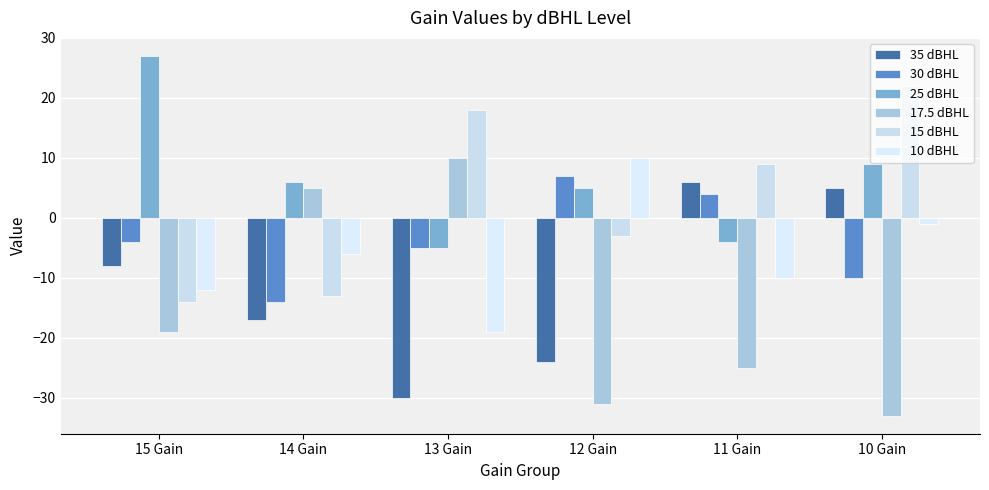

At which category is the sum across all series the highest?

10 Gain